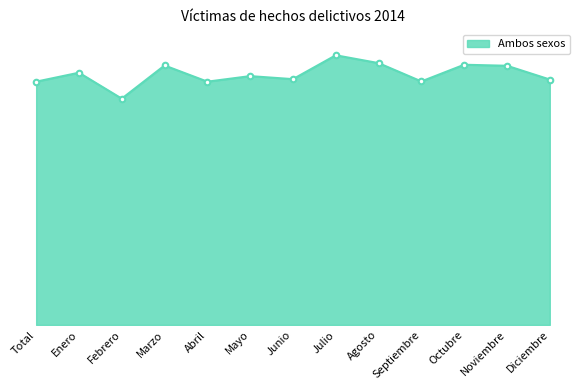

At which label does the data first exceed 3367?

Enero